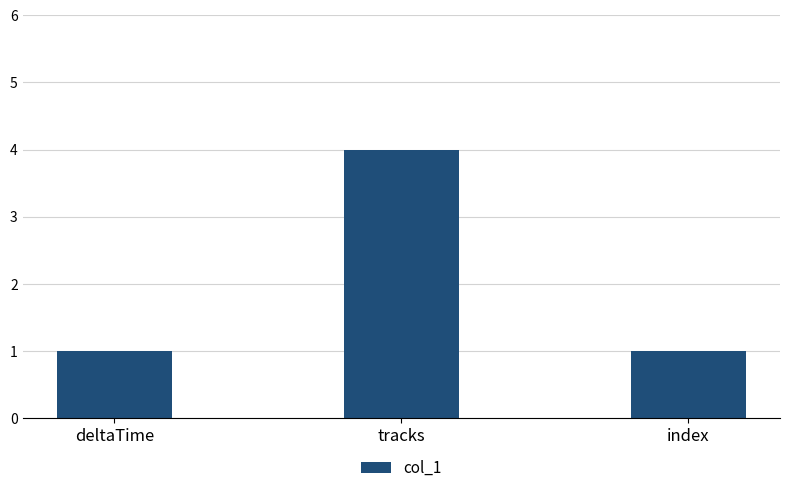

What is the difference between the maximum and minimum values?

3